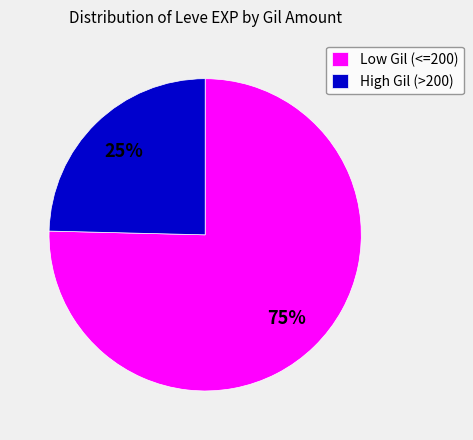

How many slices are in this pie chart?

2